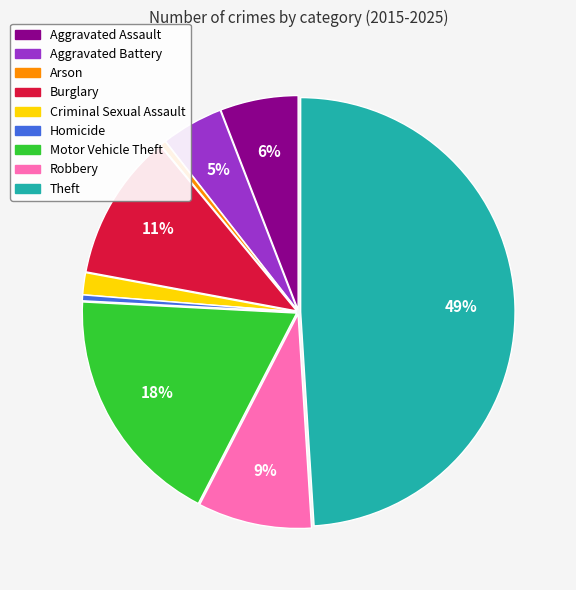

The Motor Vehicle Theft slice represents 18% of the pie. True or false?

True